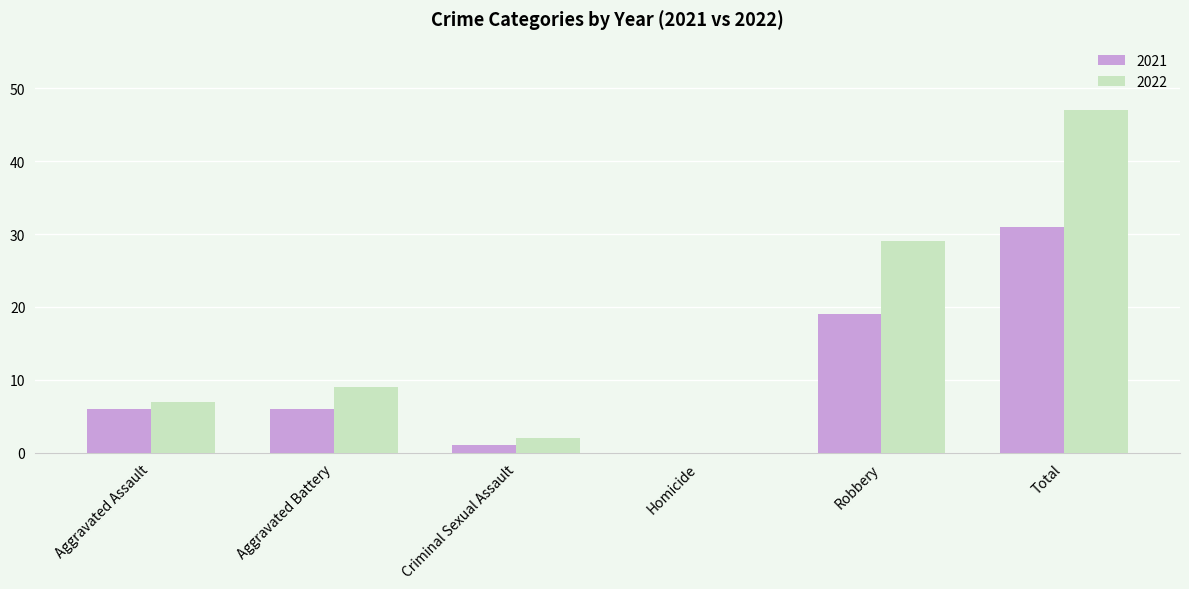

At which category is the sum across all series the highest?

Total